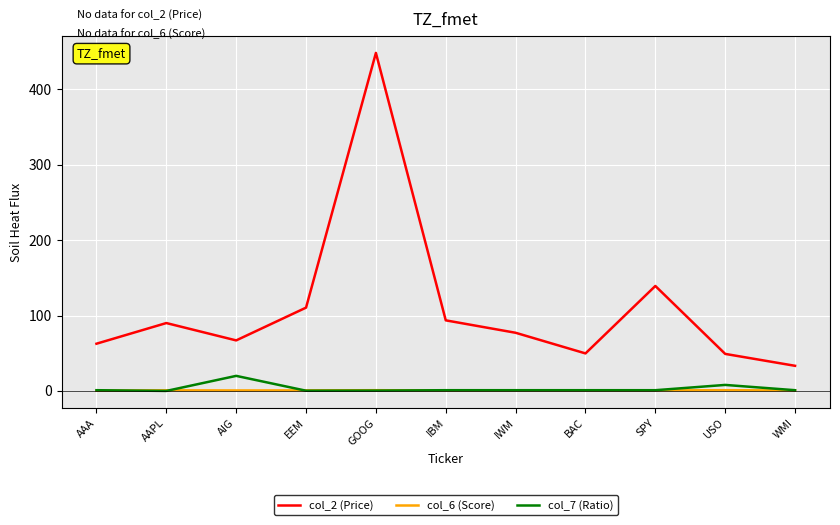

What position from the right is BAC?

4